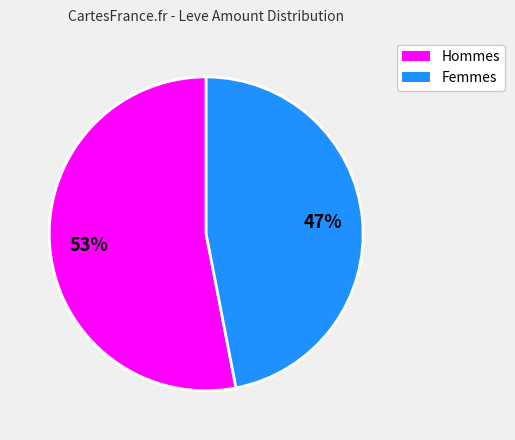

Count the number of slices in the pie.

2